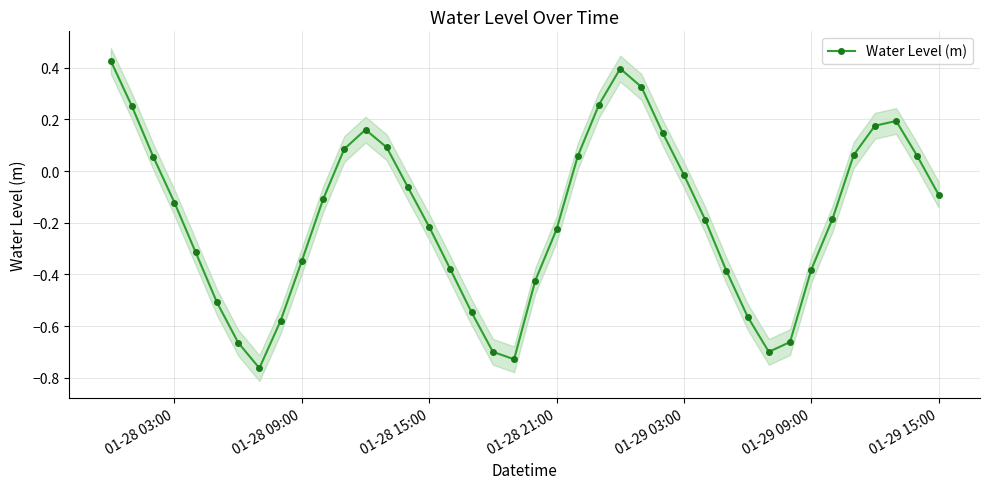

How many interior local valleys does the Water Level (m) series have?

3